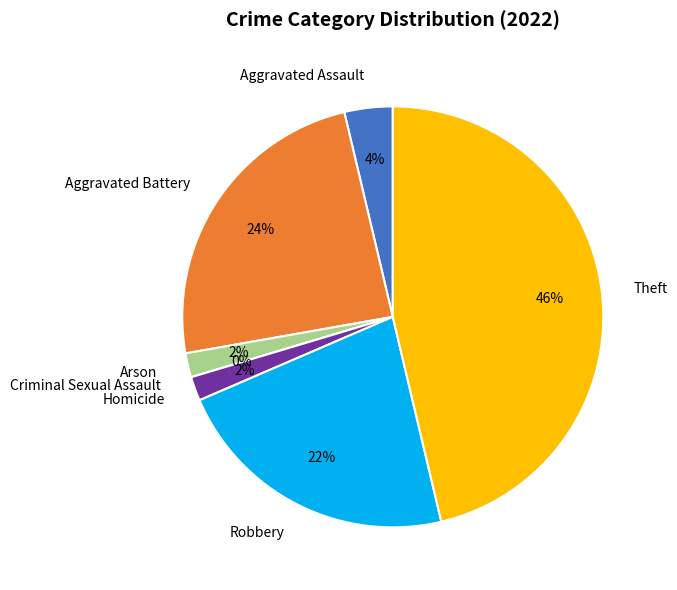

True or false: Homicide accounts for 2% of the total.

True